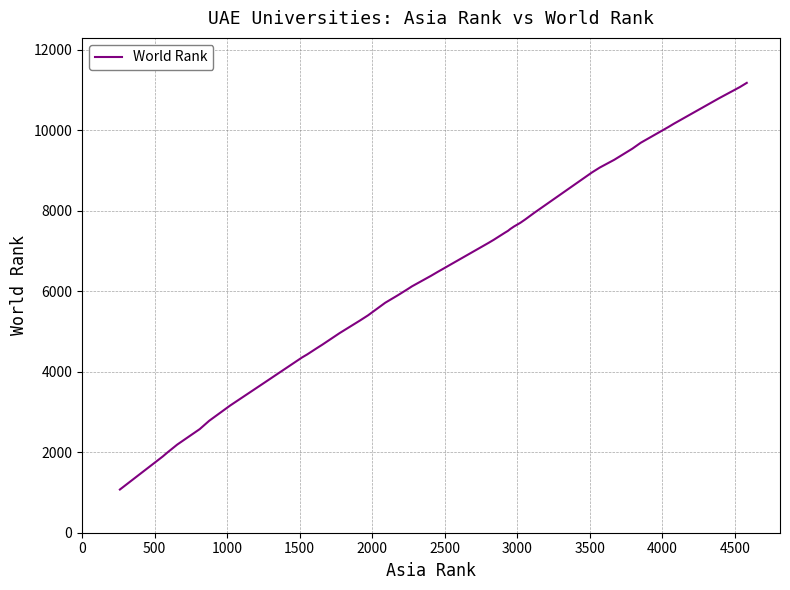

What is the difference between the maximum and minimum values?

10102